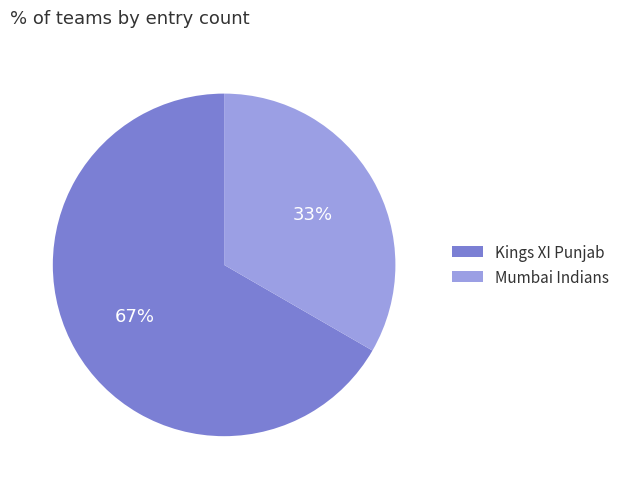

Count the number of slices in the pie.

2